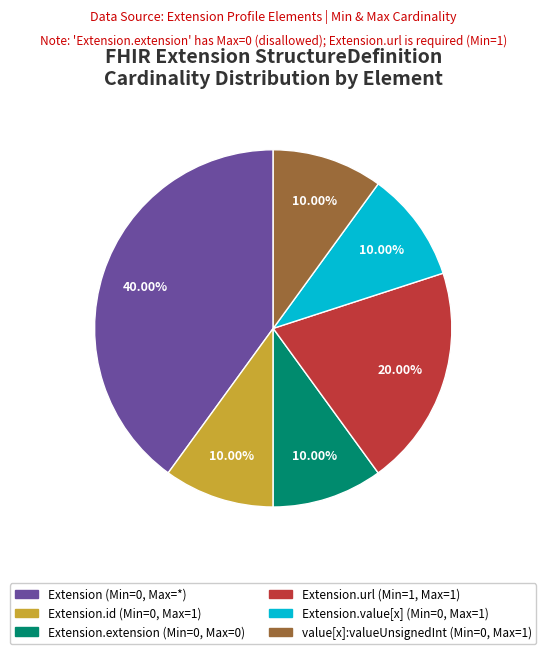

Is there a majority slice in this chart?

No